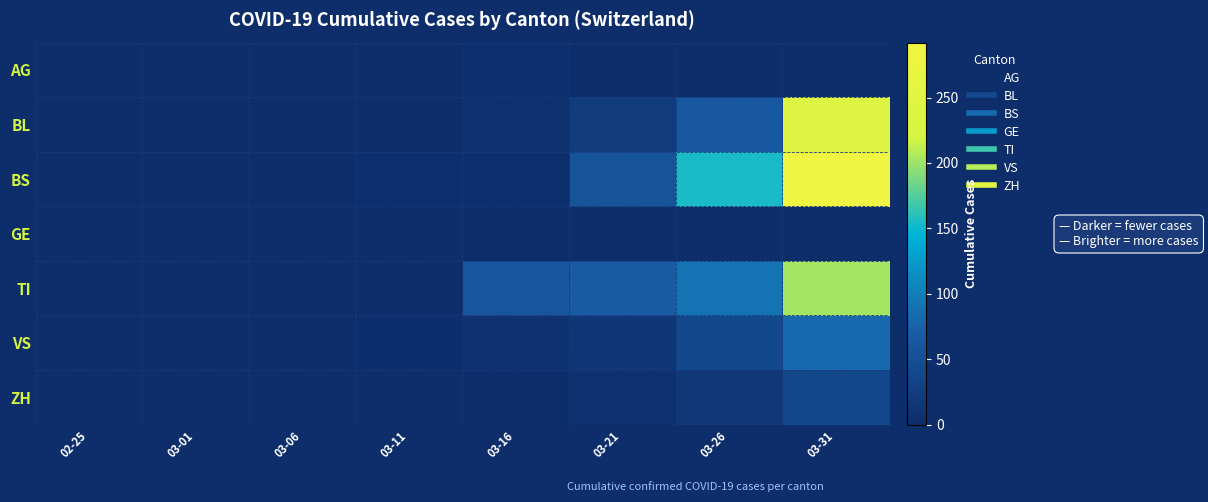

How many data points does each series have?

8